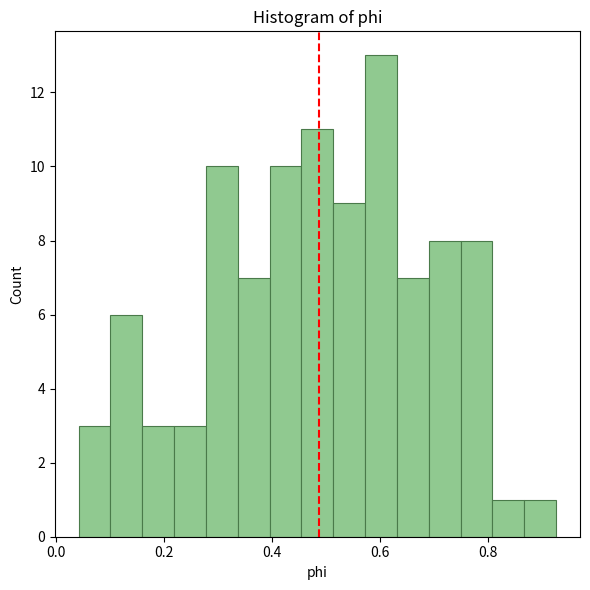

Read against the x-axis, roughly where is the centre of the tallest bar?

0.60